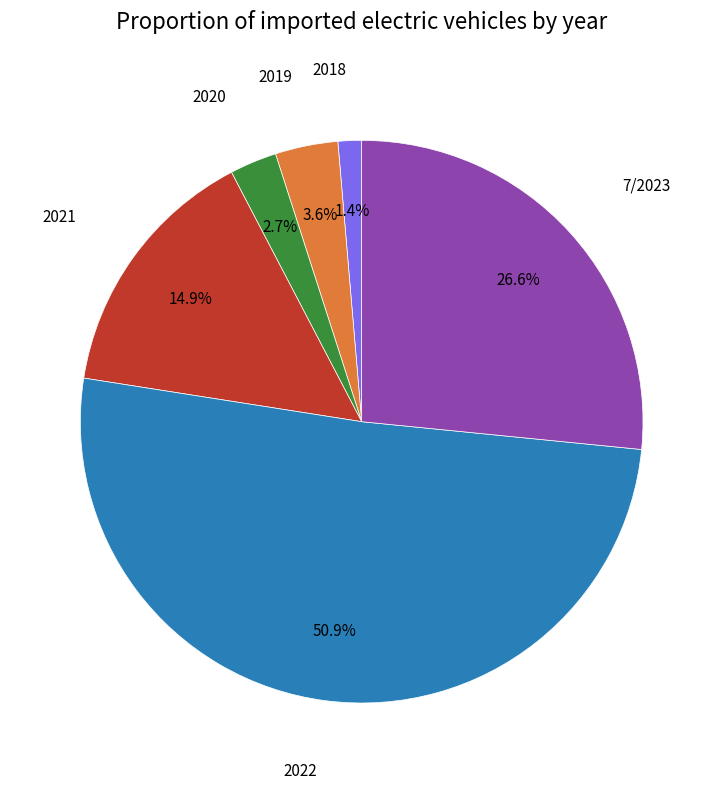

Does any single category account for the majority?

Yes